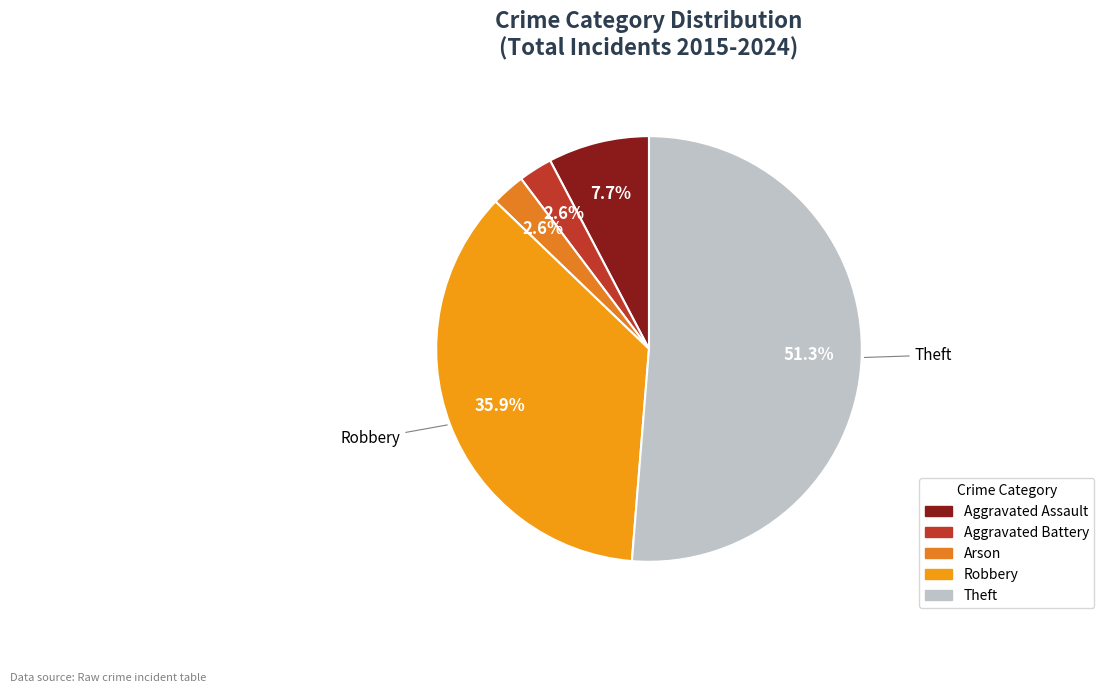

How many slices are in this pie chart?

5